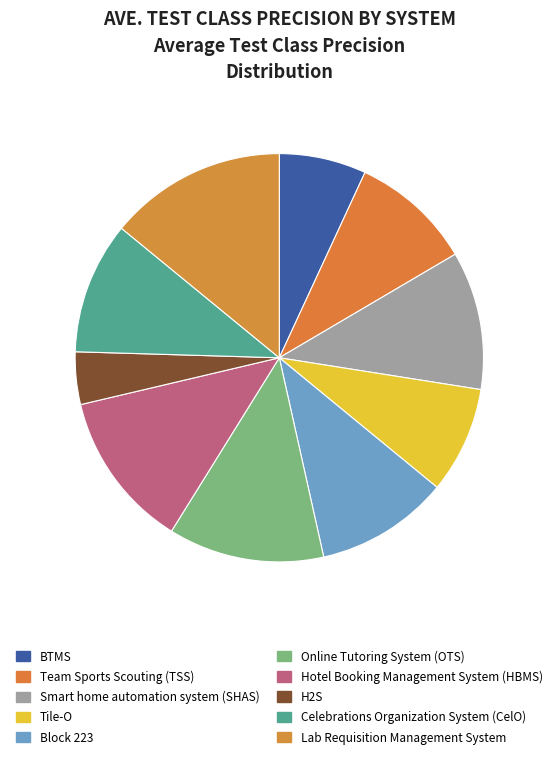

Do Lab Requisition Management System and Celebrations Organization System (CelO) together represent more than half of the pie?

No